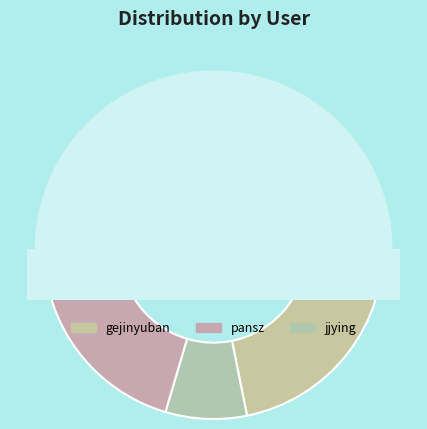

What percentage is the gejinyuban slice, to the nearest percent?

45%